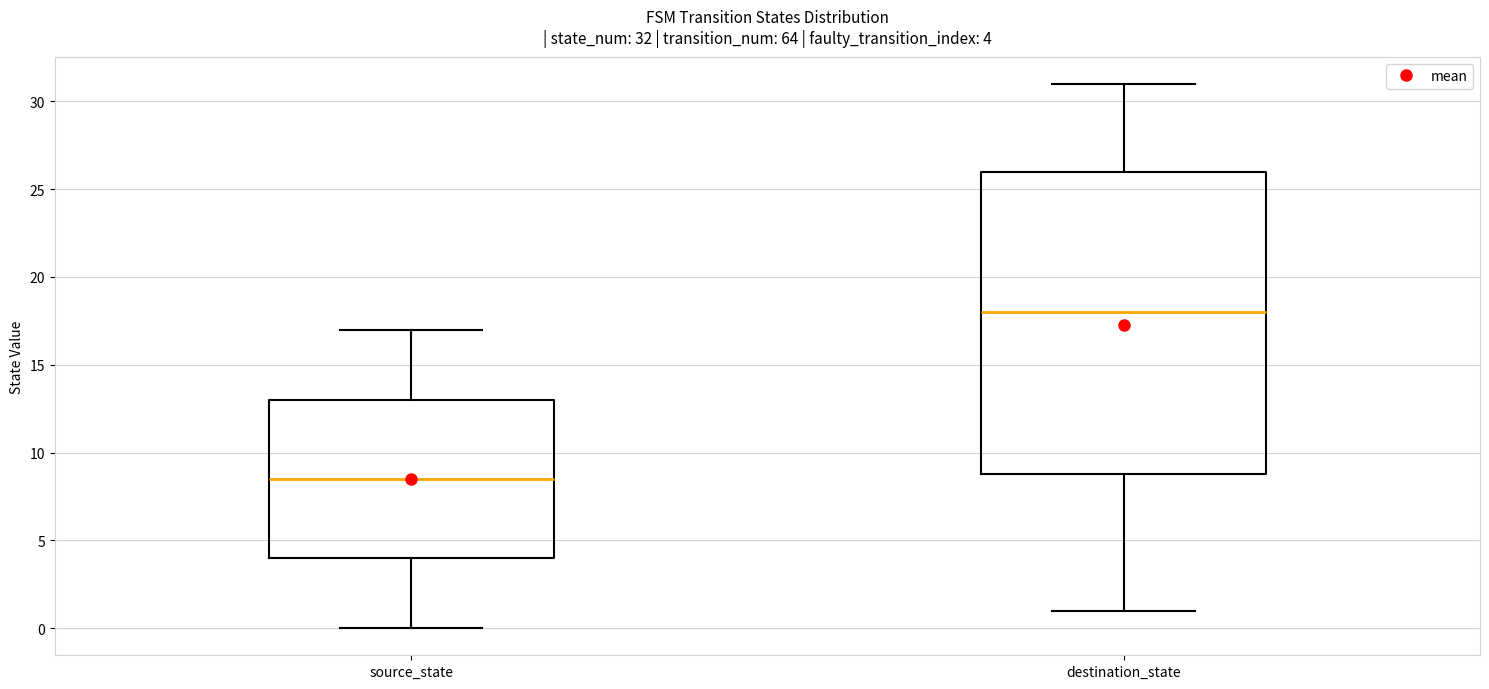

Comparing the boxes themselves (not the whiskers), which one is the tallest?

destination_state